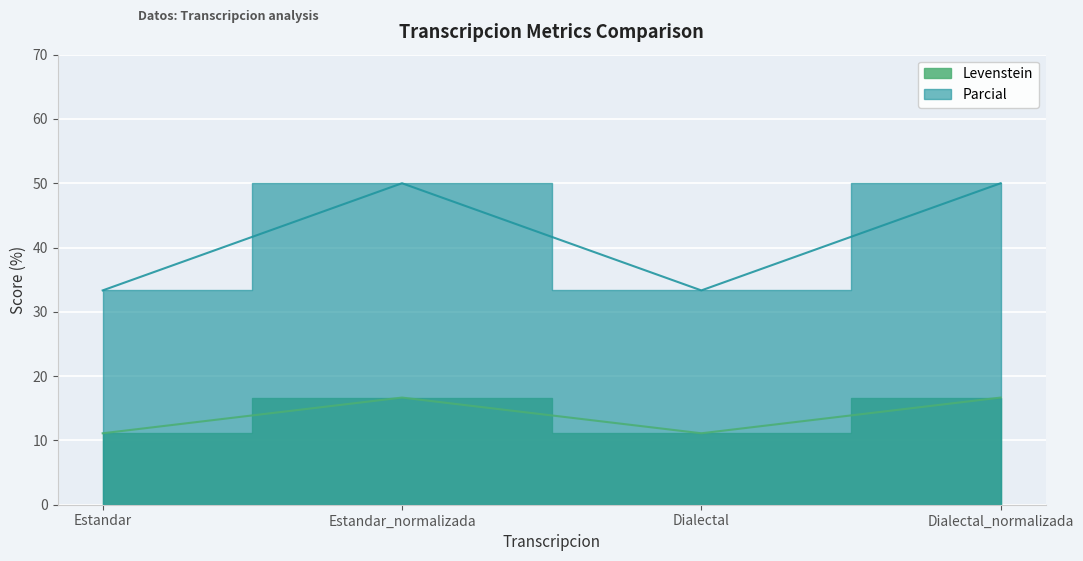

At which category does Levenstein reach its first local peak?

Estandar_normalizada